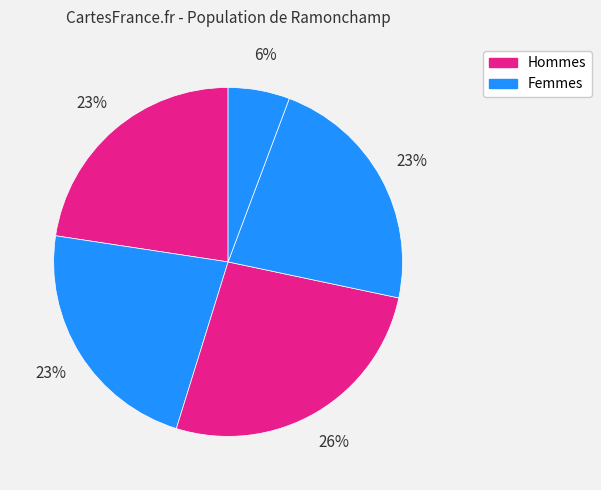

How many slices are in this pie chart?

5